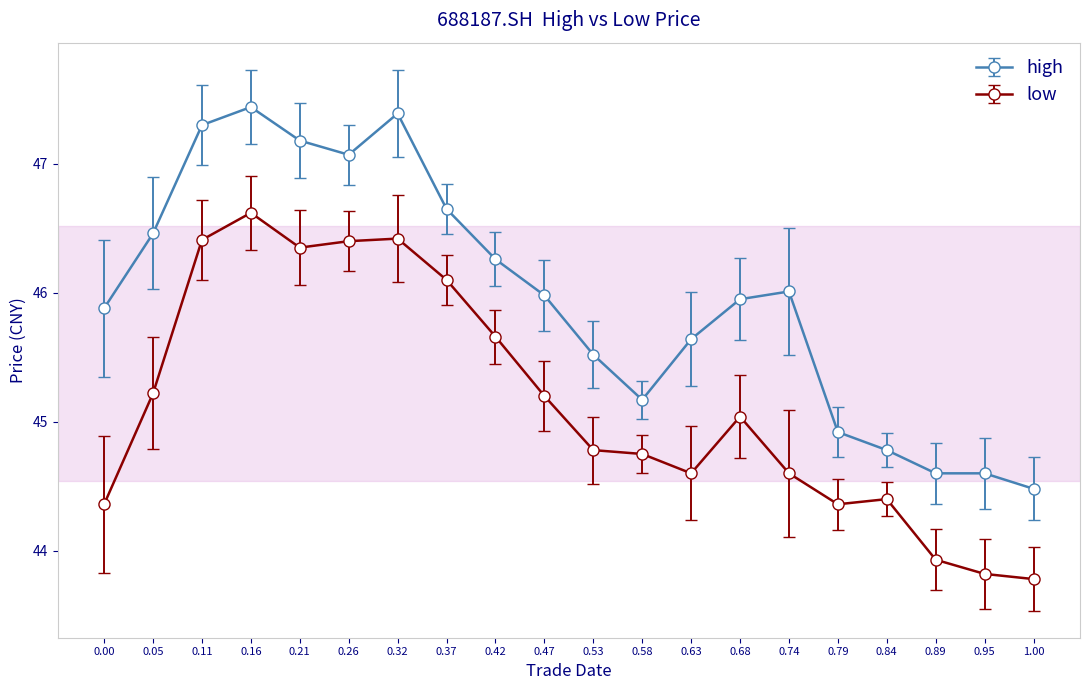

Which series changed the most between 0.47 and 0.79?

high